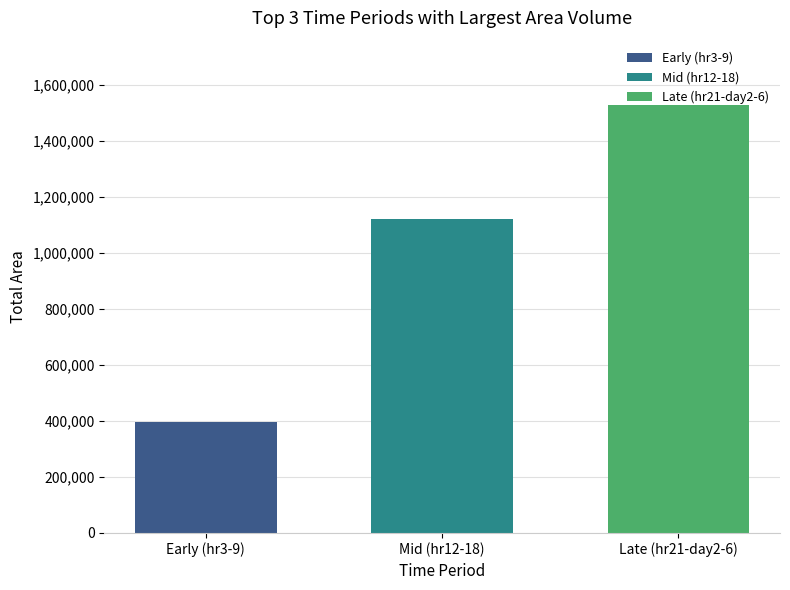

What is the approximate value at Mid (hr12-18), to the nearest 100?

1123100